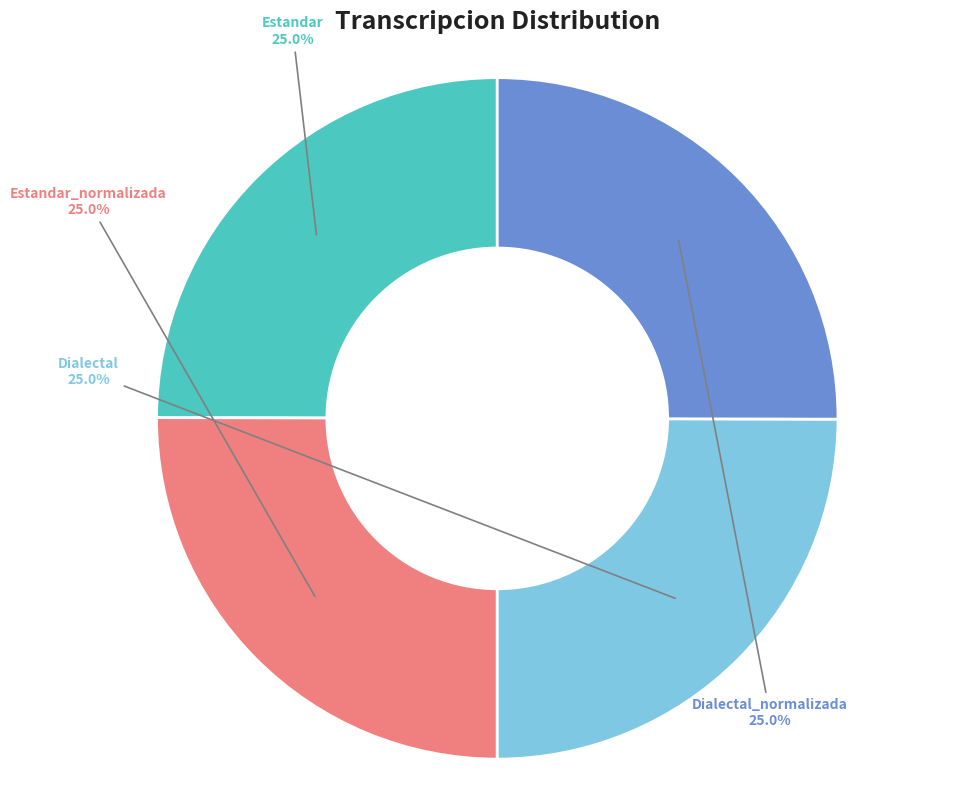

Does any single category account for the majority?

No